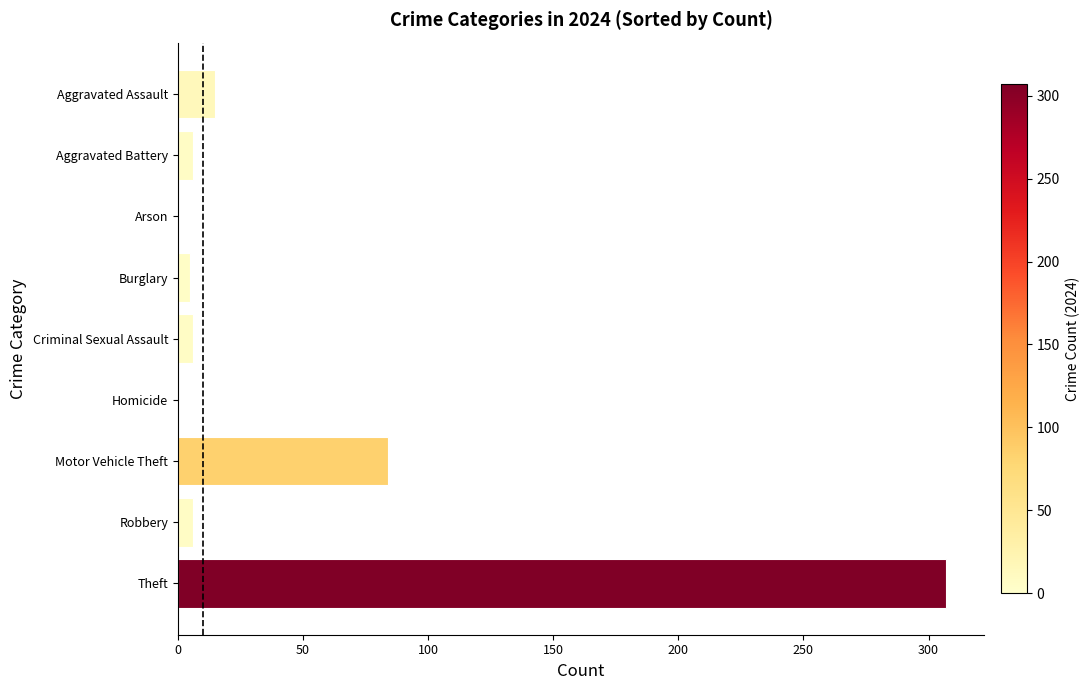

What is the sum of all values?

429